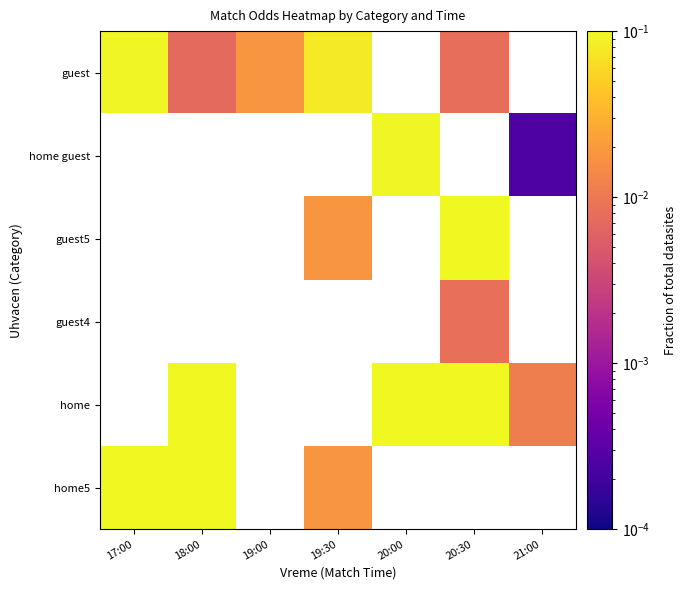

What is the spread (max minus min) of values at 18:00?

0.1